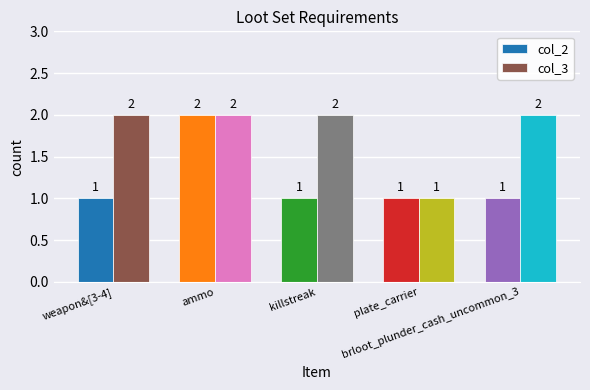

Reading right to left, what are all the values shown in this chart?

col_2: 1	1	1	2	1
col_3: 2	1	2	2	2